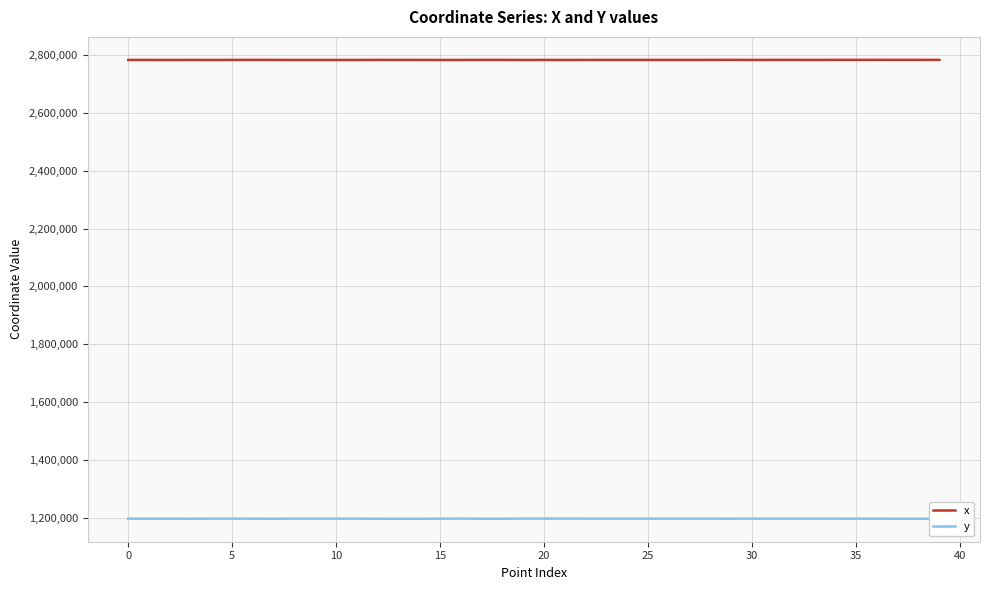

True or false: y has more than 0 interior local peaks.

True